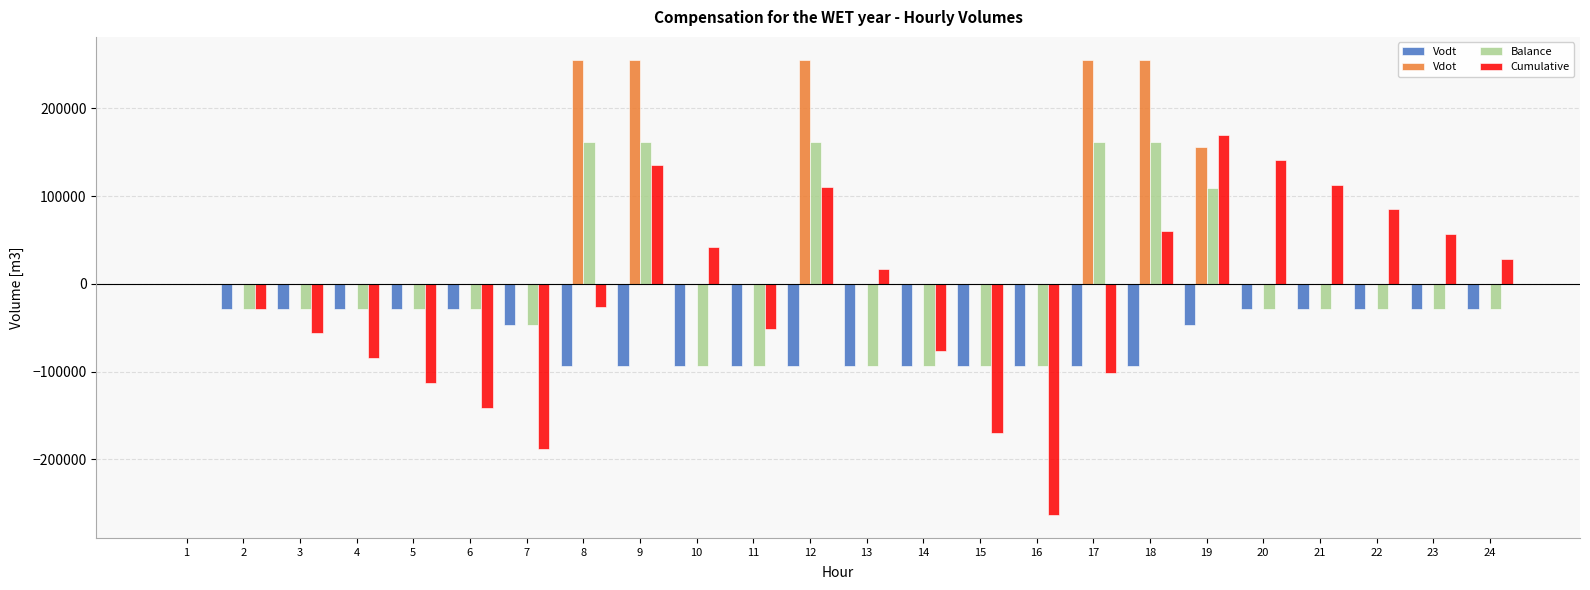

Which series changed the most between 10 and 20?

Cumulative